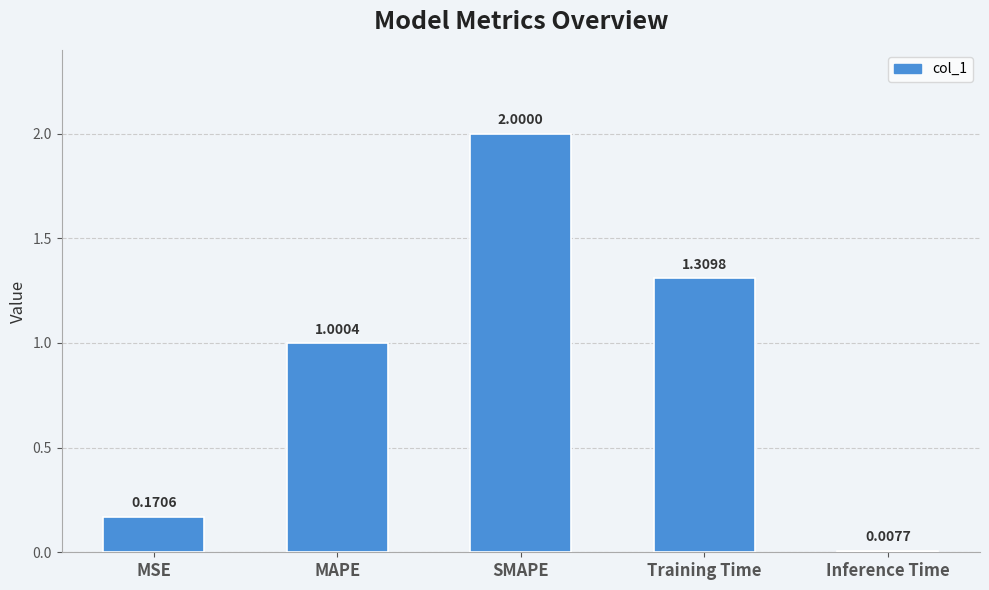

What is the sum of all values?

4.5